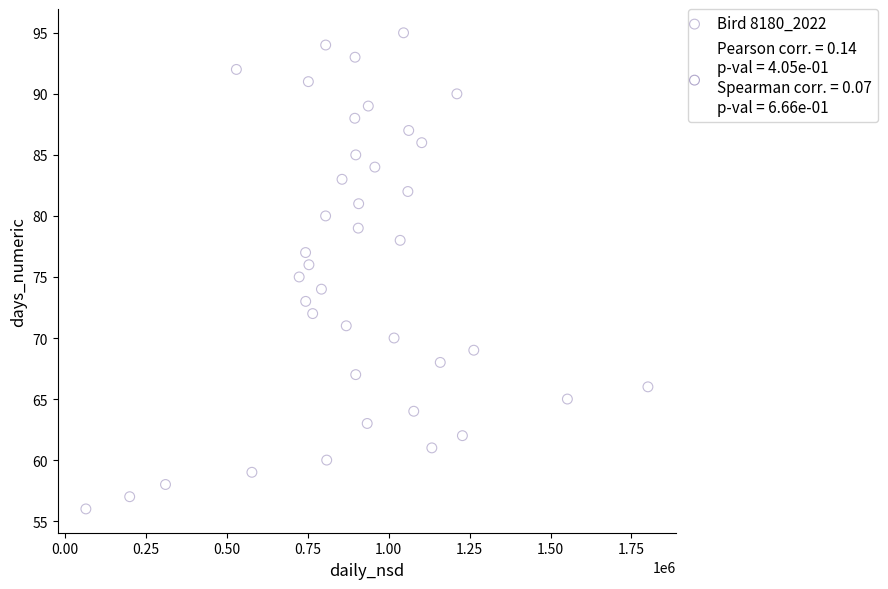

What is the range of Y values (max minus min)?

39